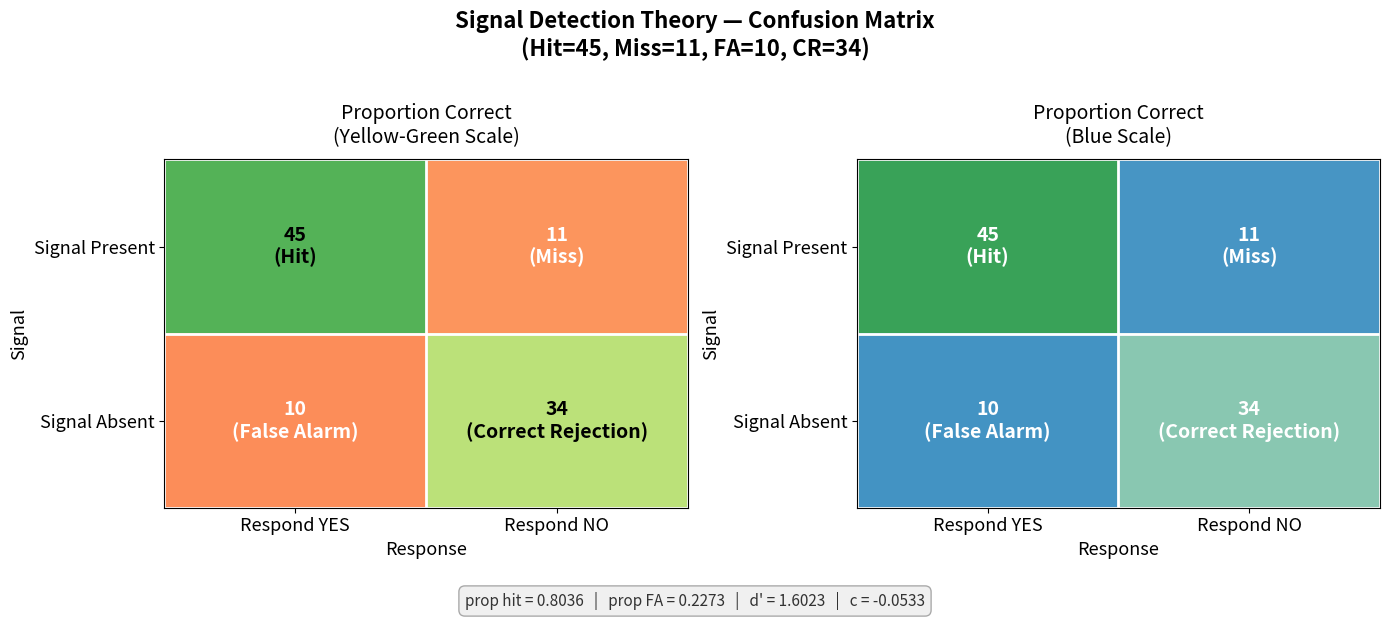

Which series has the largest total across all categories?

Signal Present